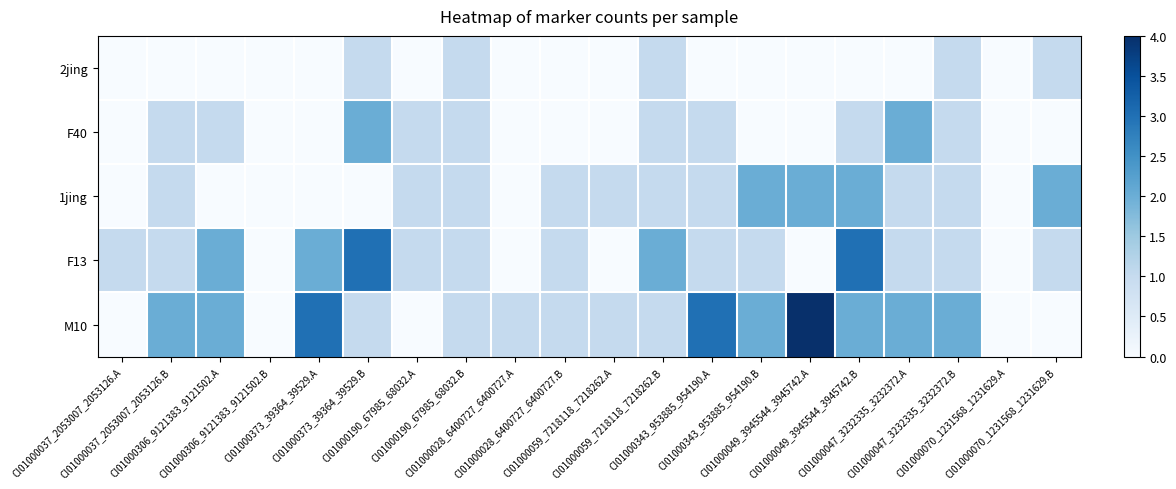

Which series has the widest spread of values?

M10